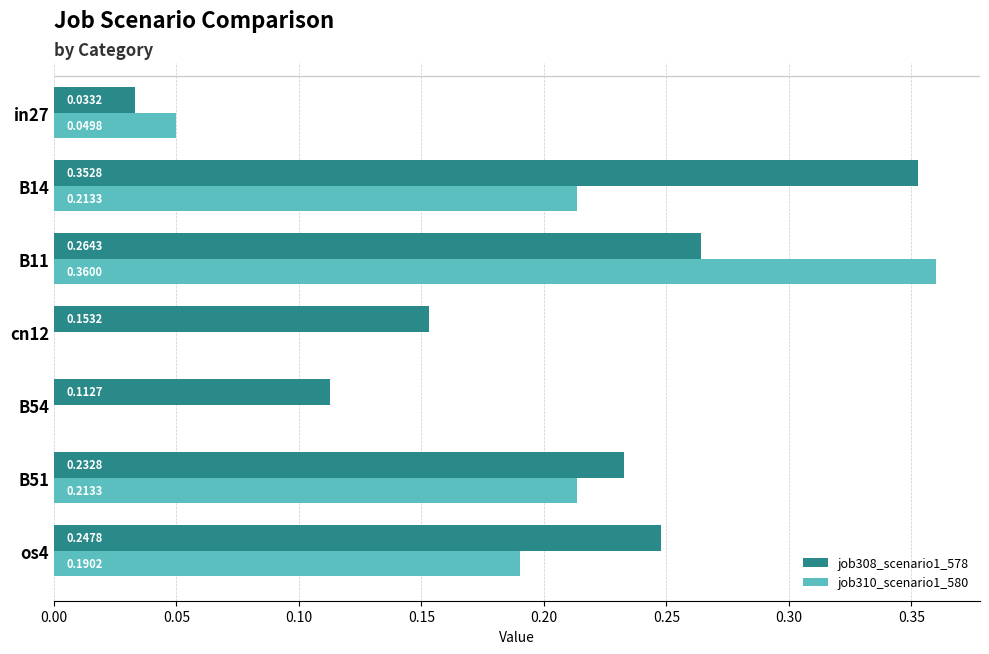

What is the sum of all job310_scenario1_580 values?

1.0